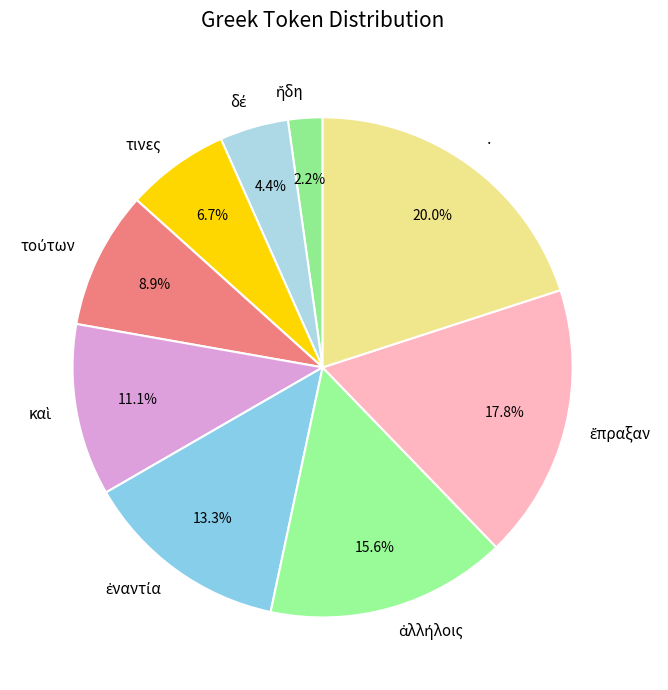

Which category has the biggest portion of the pie?

·